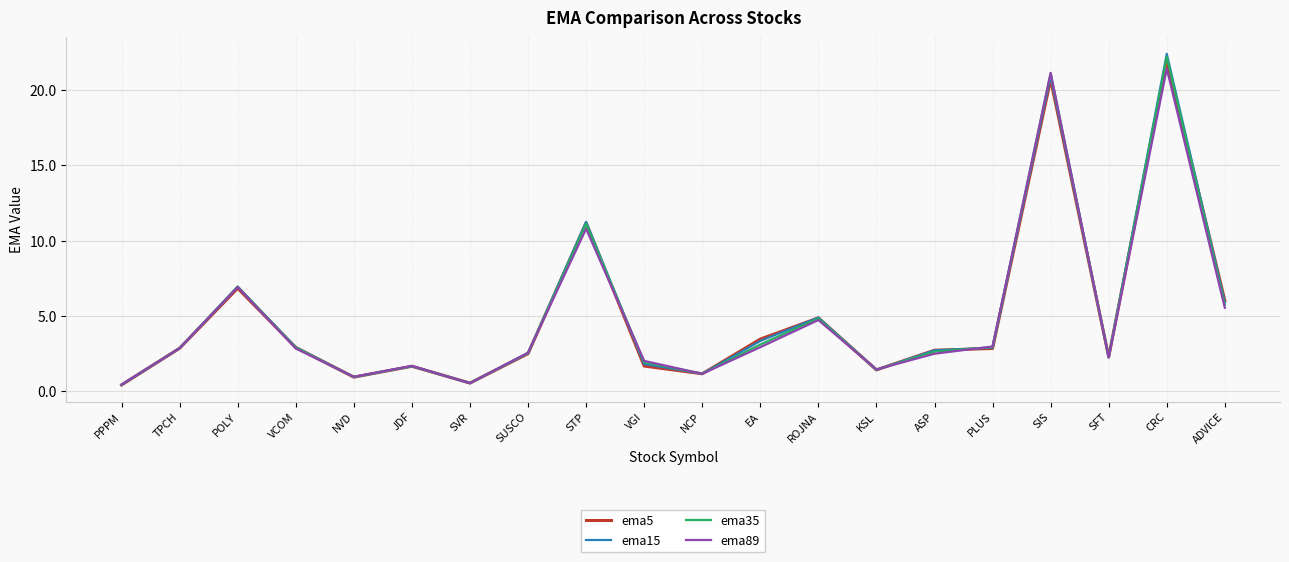

What is the greatest value displayed?

22.4